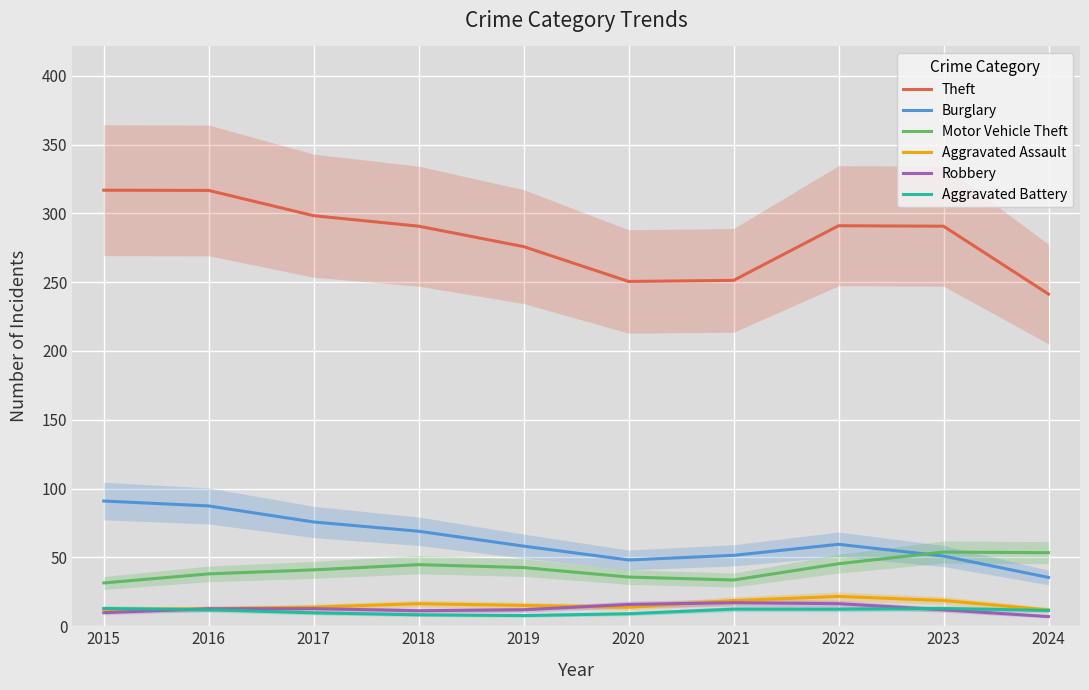

Is this an area chart (filled region under the line)?

No